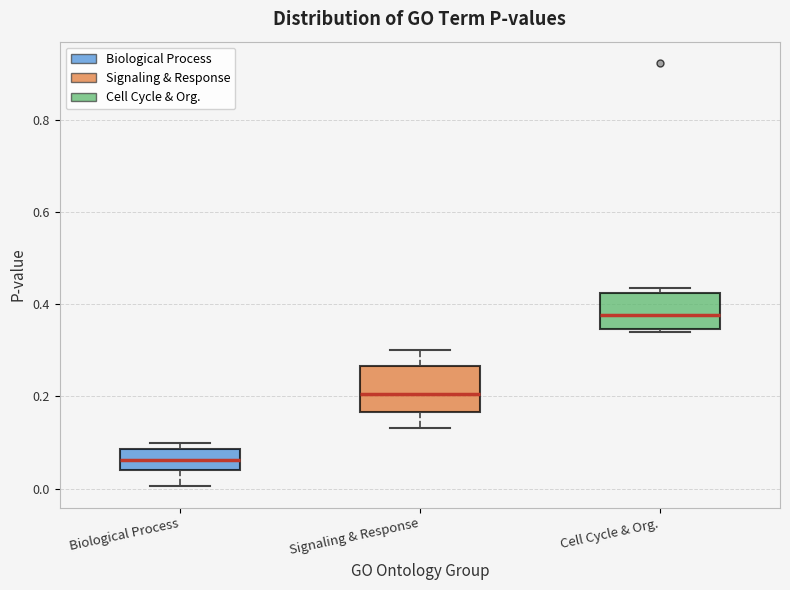

Reading left to right, read every box against the y-axis: the position of its median line, the range the box covers, and the ends of its whiskers. The values are not printed on the chart, so give them approximately, as read against the axis.

Biological Process: median 0.06, box 0.04 to 0.08, whiskers 0.00 to 0.10
Signaling & Response: median 0.20, box 0.16 to 0.26, whiskers 0.14 to 0.30
Cell Cycle & Org.: median 0.38, box 0.34 to 0.42, whiskers 0.34 (just below the box's lower edge) to 0.44